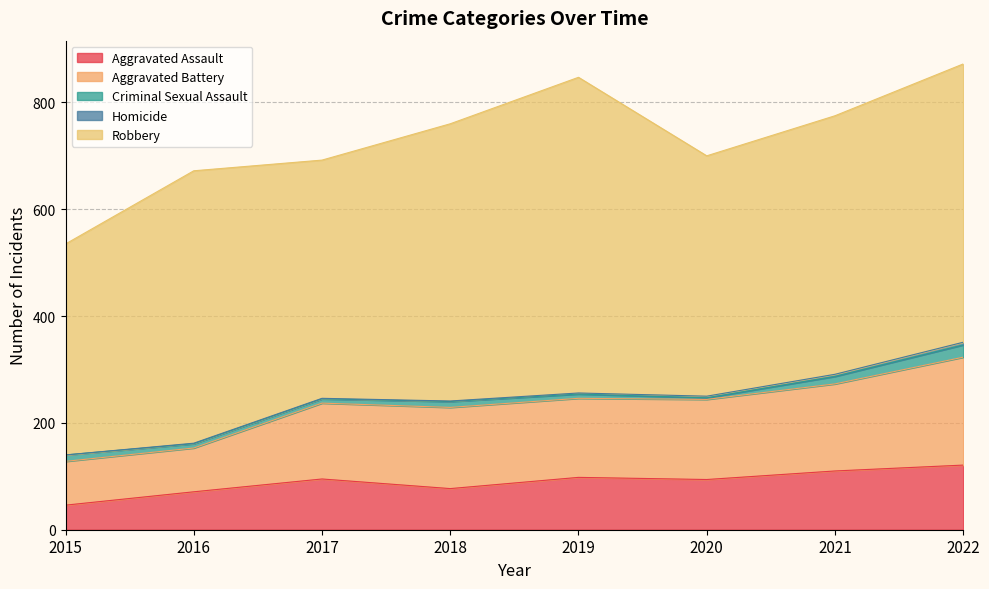

How many data points in Robbery are less than 510?

4